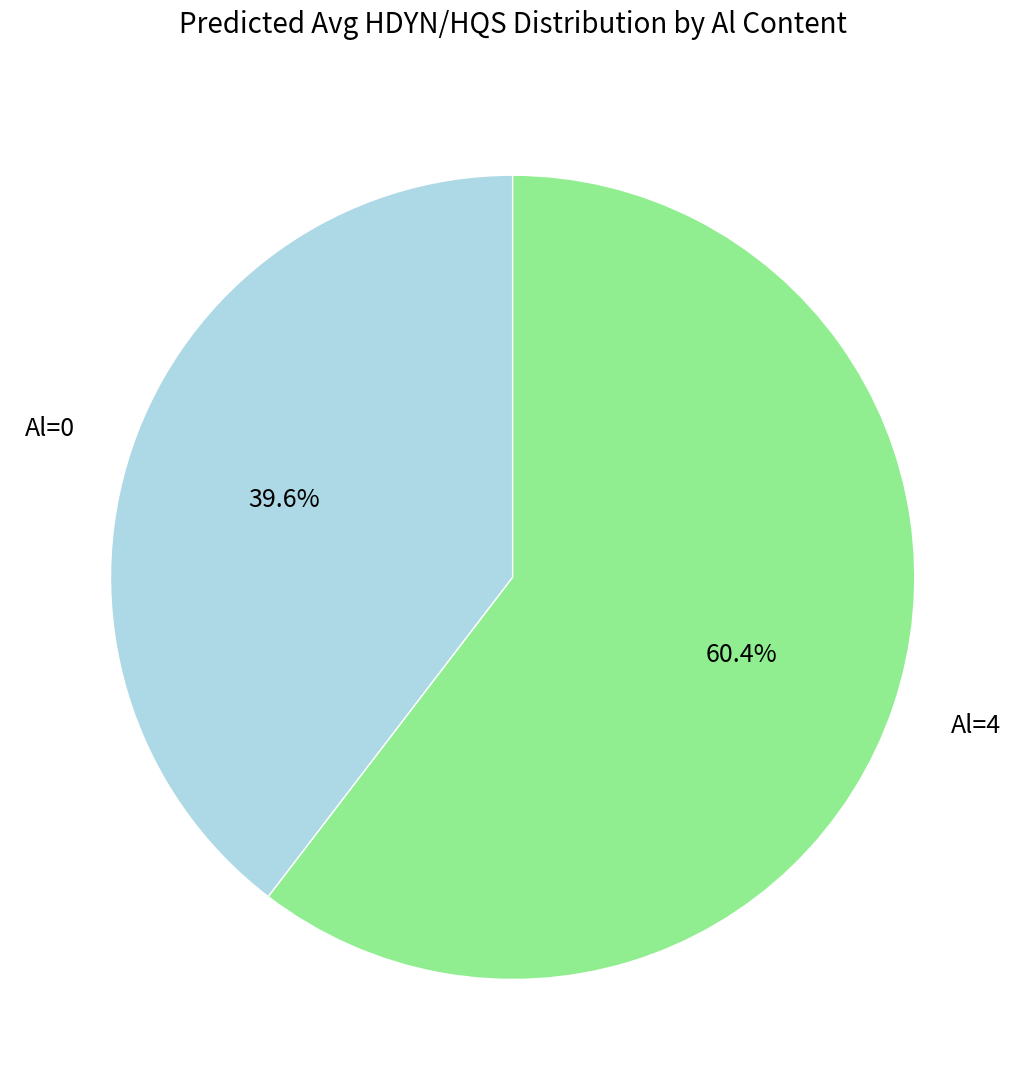

To the nearest percent, what portion does Al=4 represent?

60%